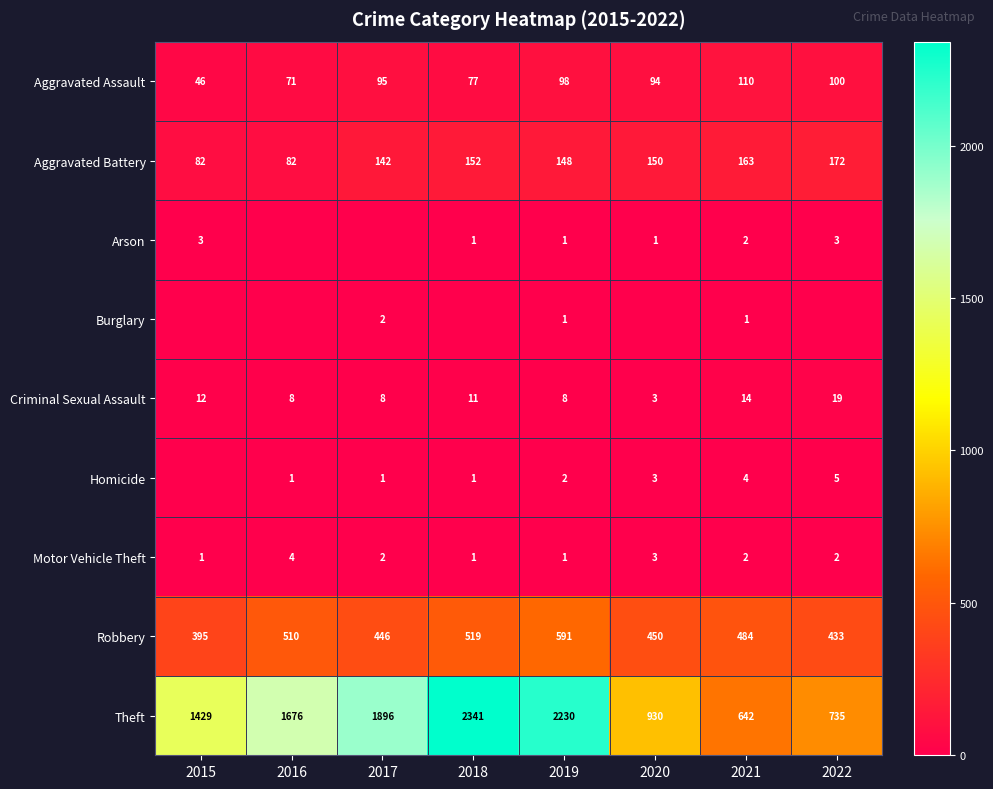

Which category has the lowest value across all series?

2016